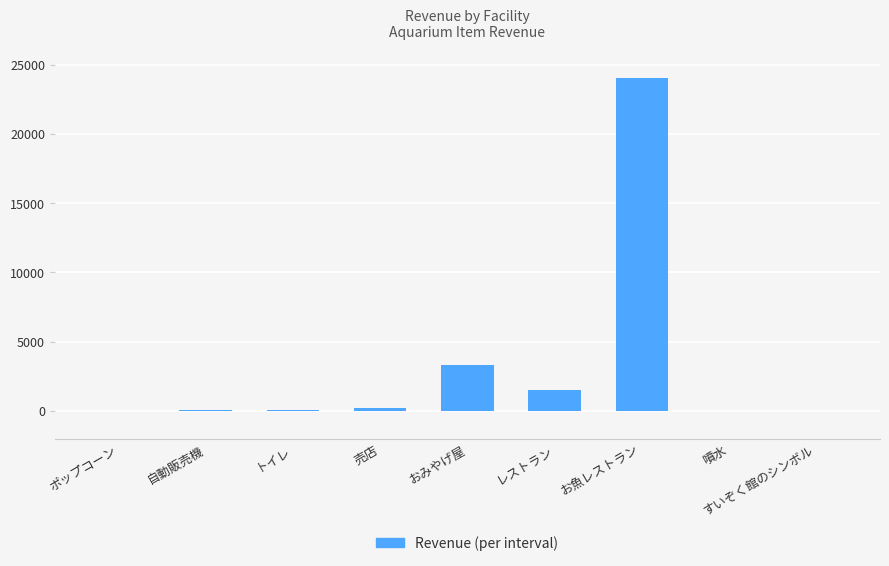

Is it true that the value at レストラン is 658?

False